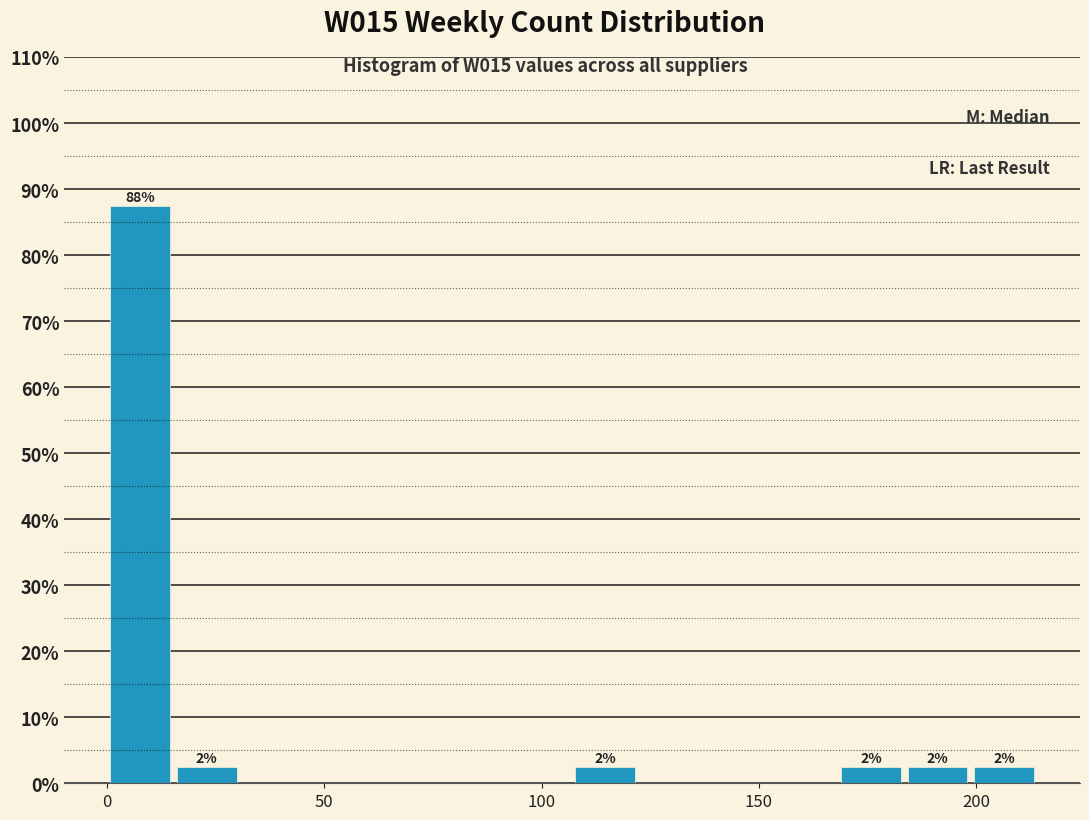

Around what value on the x-axis is the tallest bar? Give the approximate position of its centre, as read against the axis.

10